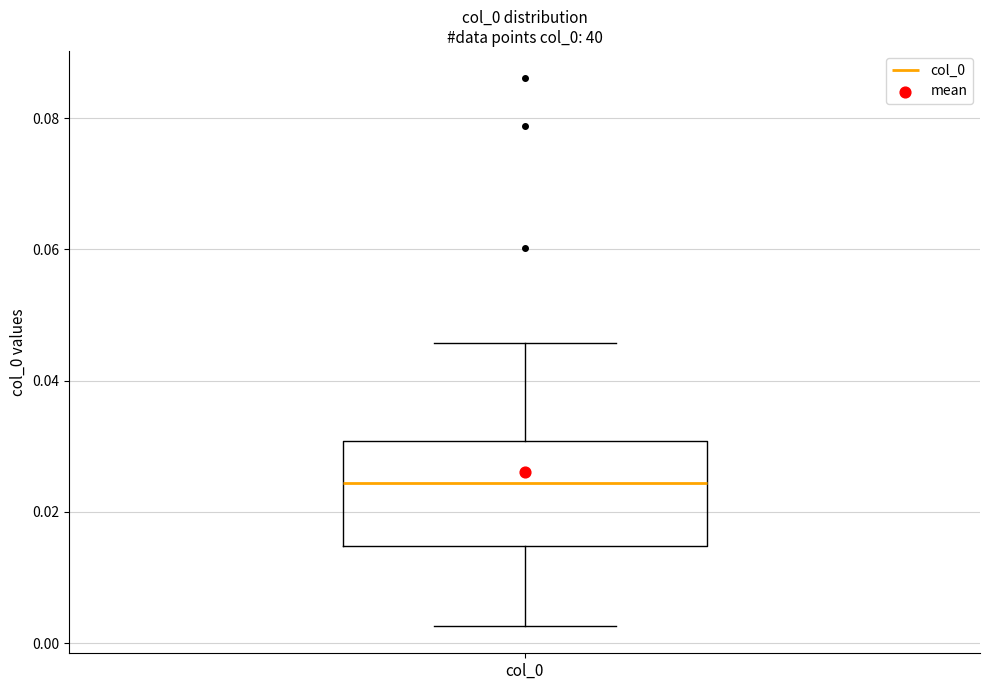

Where does the lower whisker of the box for col_0 end on the y-axis? The values are not printed on the chart, so give them approximately, as read against the axis.

0.002